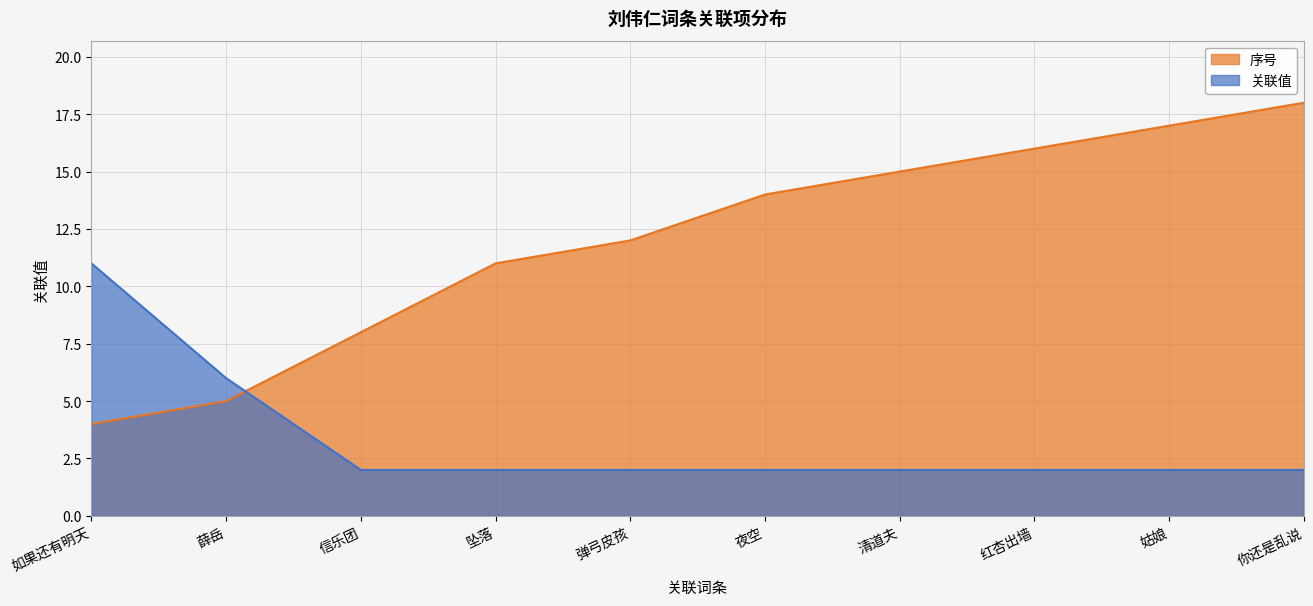

What is the sum of all 序号 values?

120